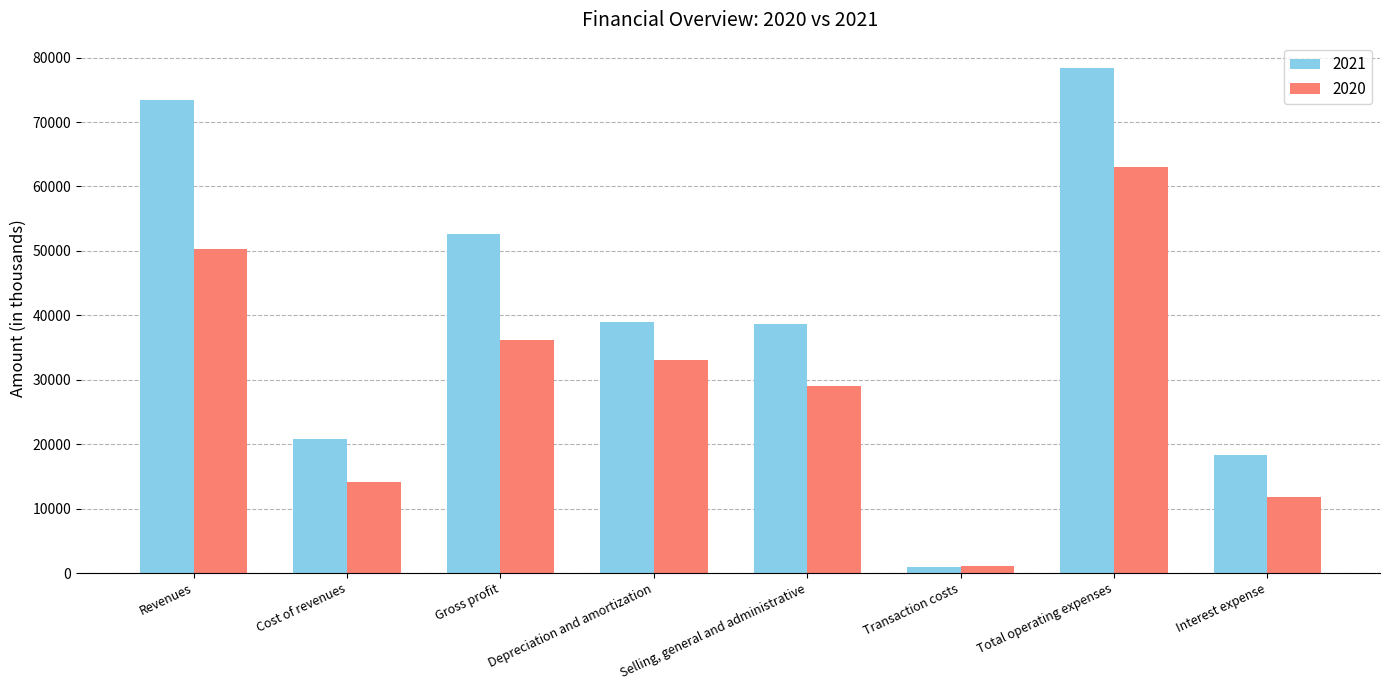

What is the sum of the 2021 values at Cost of revenues and Depreciation and amortization?

59743